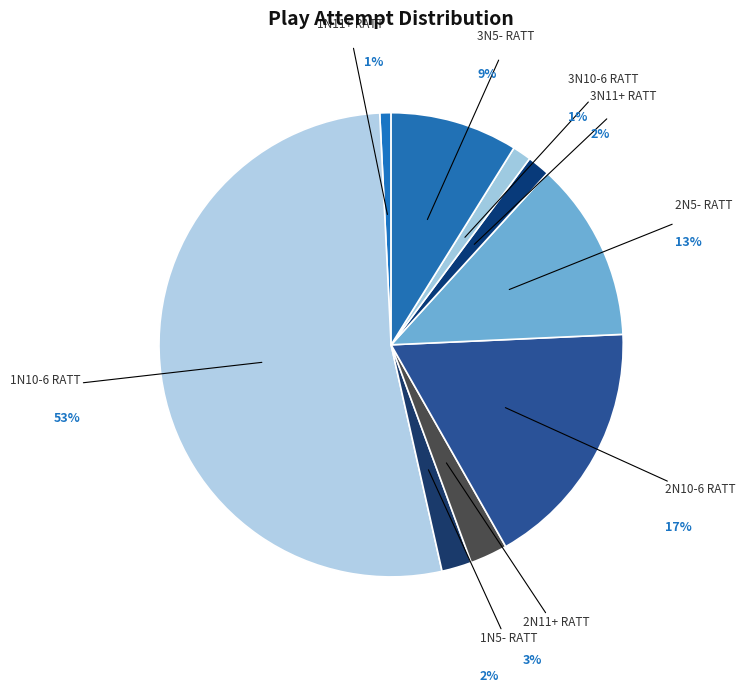

What percentage is the 1N10-6 RATT slice, to the nearest percent?

53%